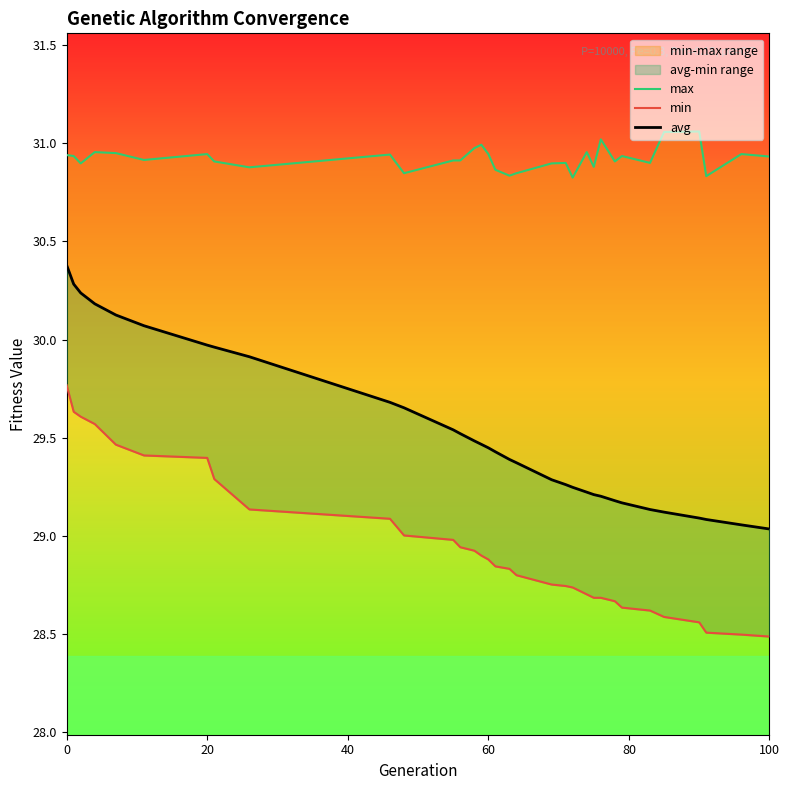

List the series in order of their peak value, highest first.

max, avg, min